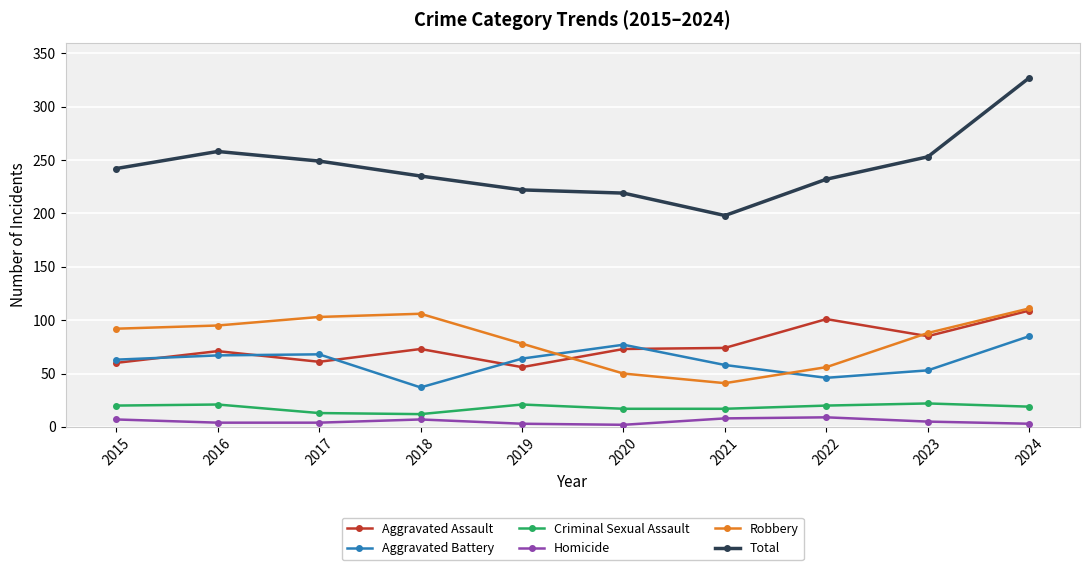

Is it true that Criminal Sexual Assault equals 20 at 2015?

True